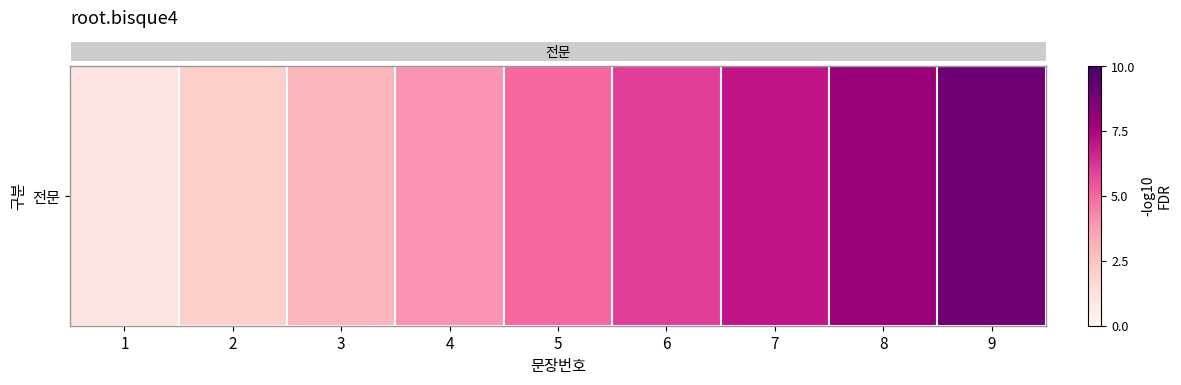

Where does the data first go above 5?

6